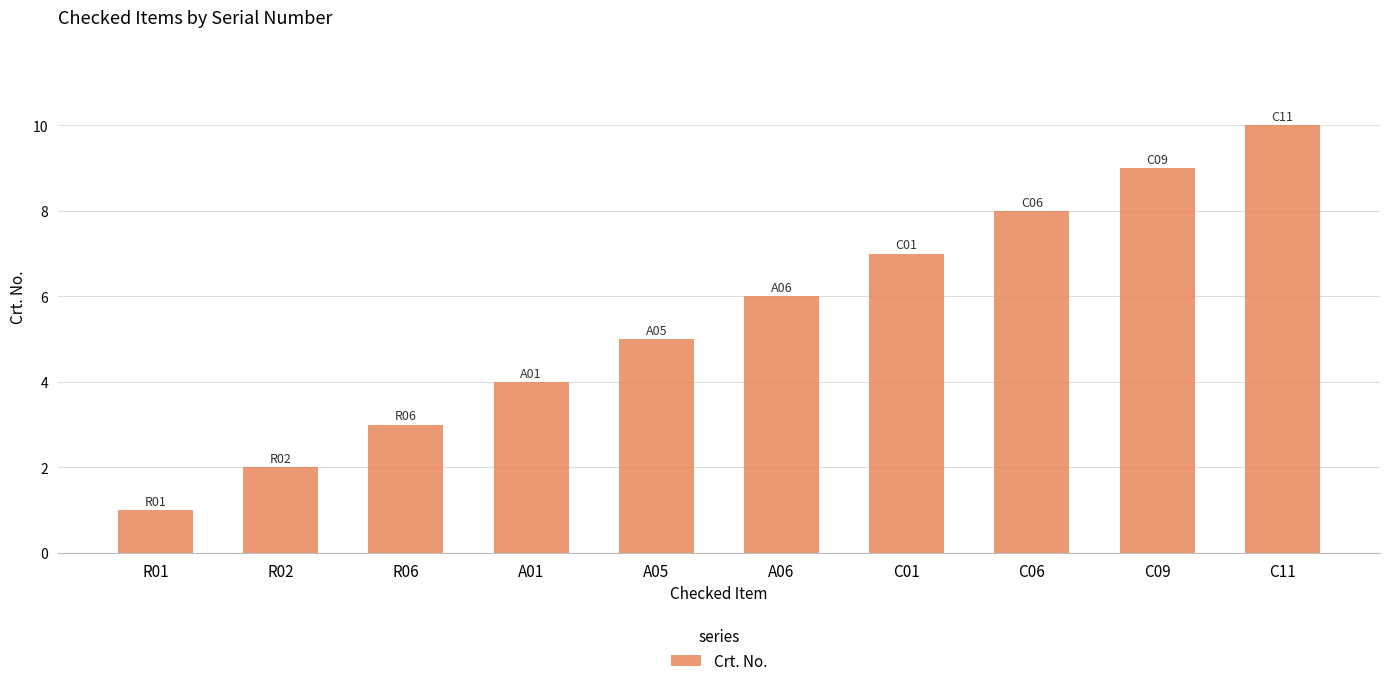

Which category has the lowest value across all series?

R01